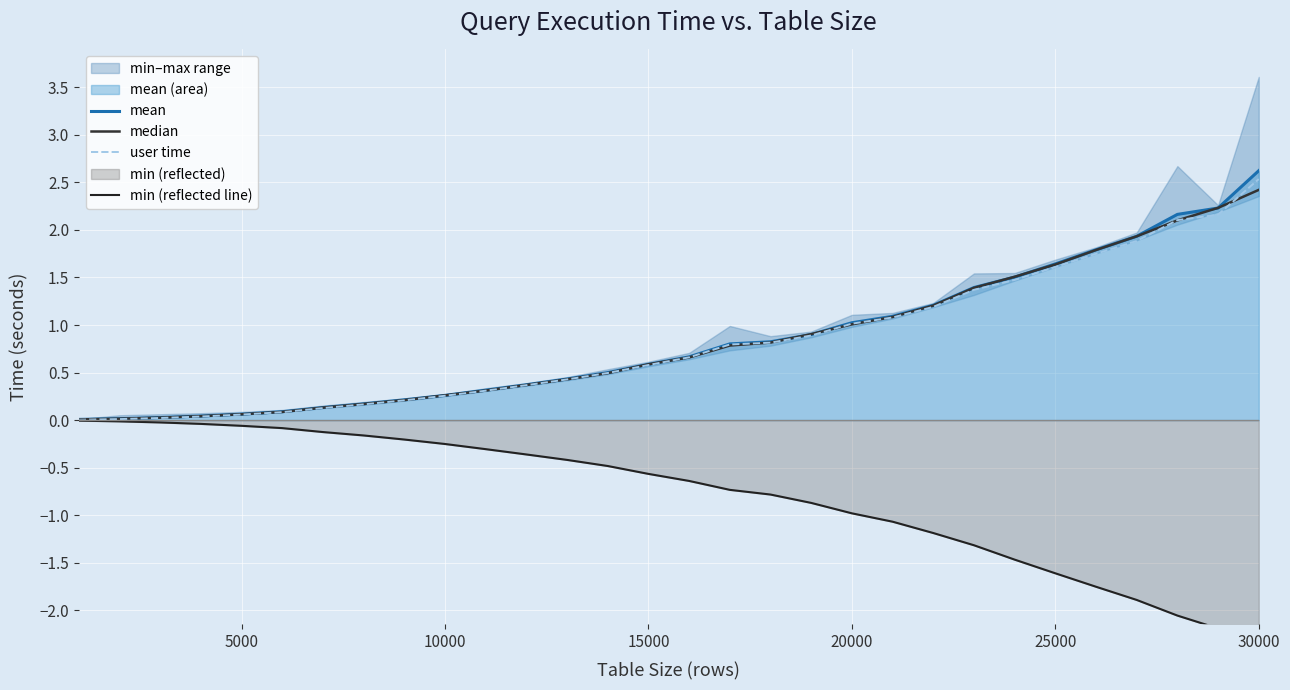

The value of mean at 30000 is 4.0. True or false?

False